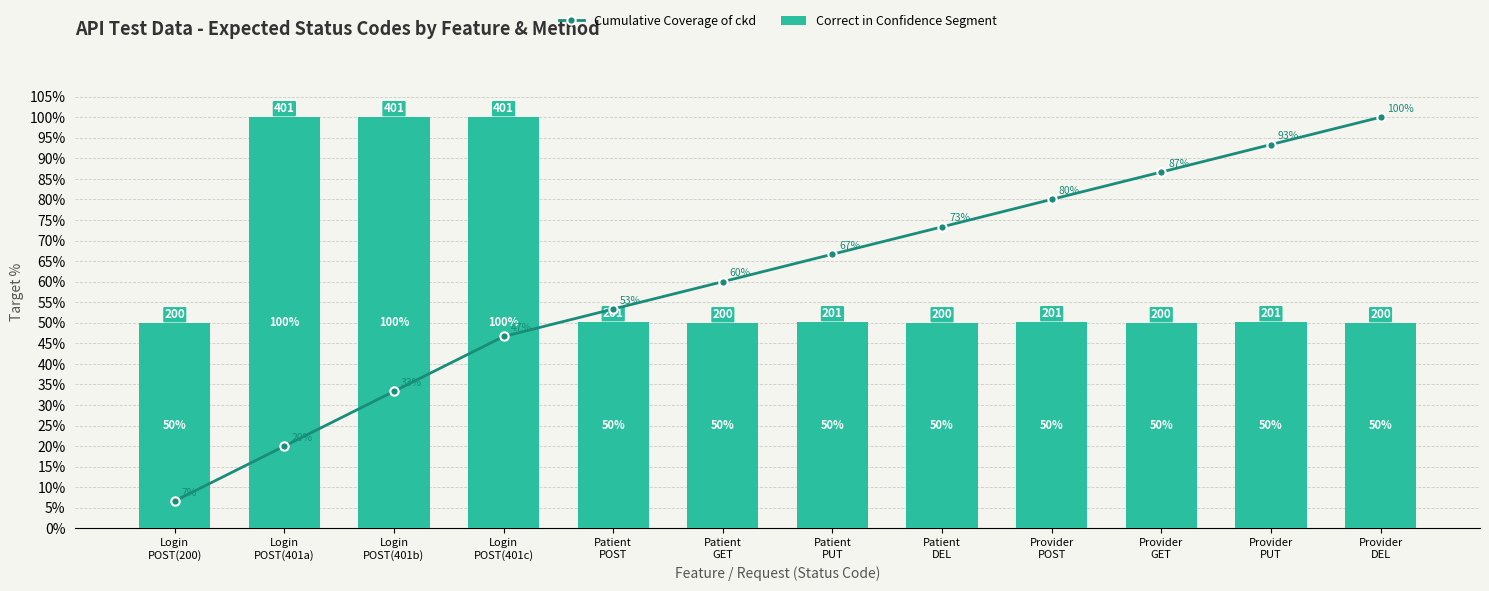

What is the value of the Cumulative Coverage of ckd bar at the 6th from the left?

60.0